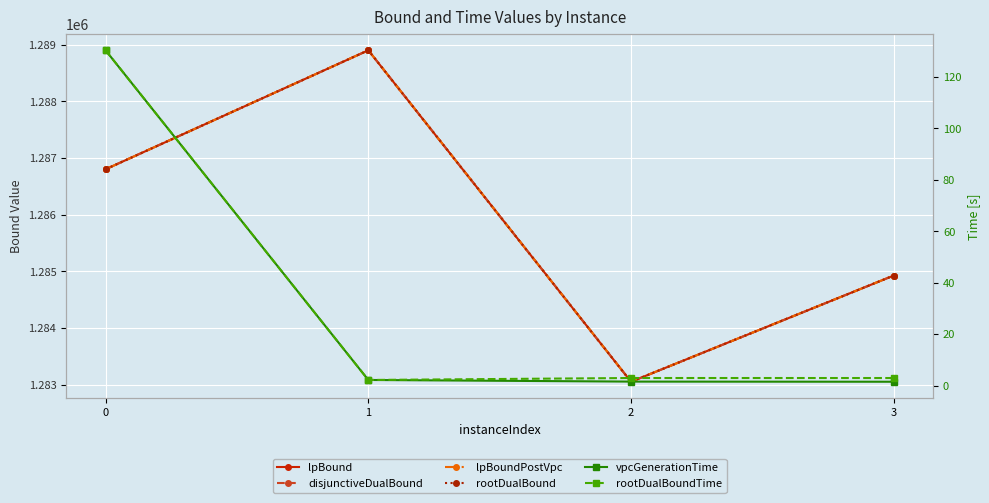

What is the highest value of the rootDualBound series?

1288900.0